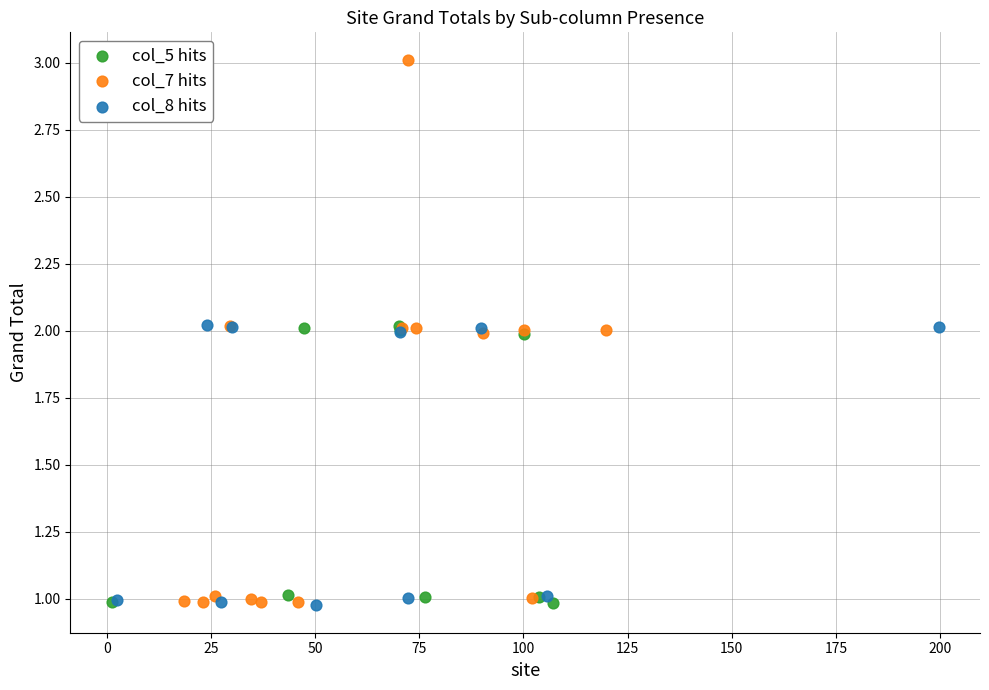

Which series reaches the maximum Y coordinate?

col_7 hits